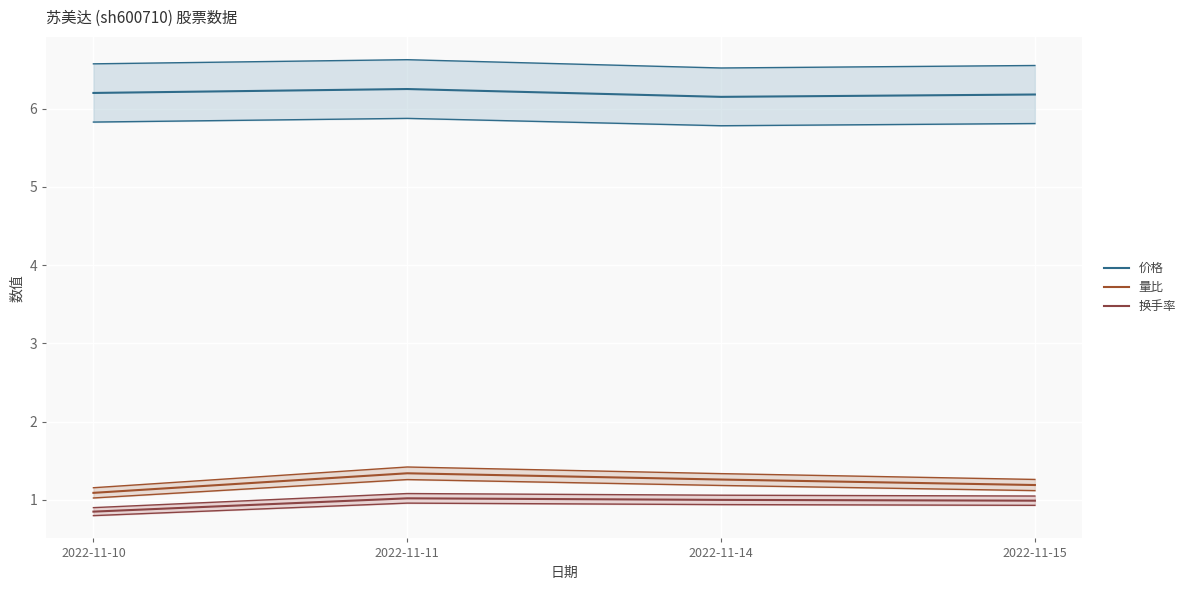

Is it true that 价格 equals 6.2 at 2022-11-10?

True